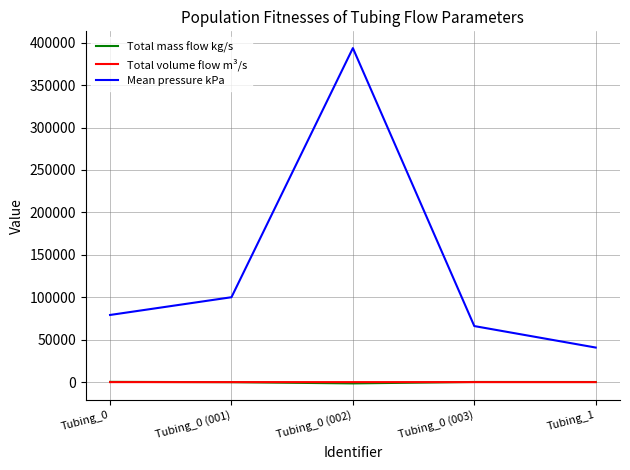

At which category is the sum across all series the highest?

Tubing_0 (002)